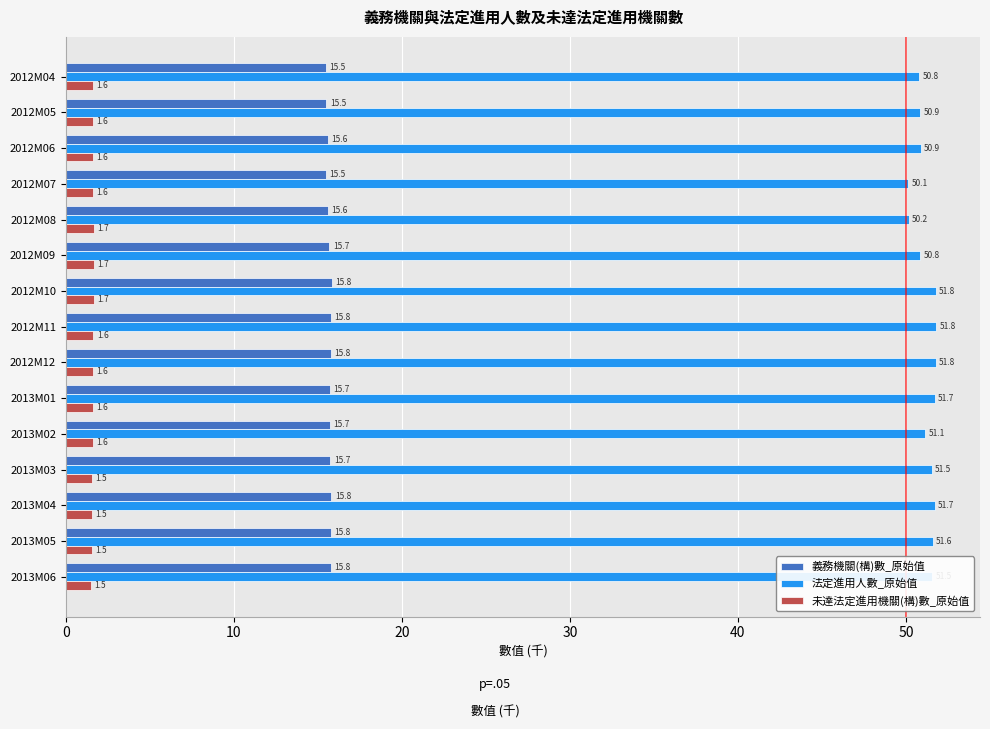

How many 義務機關(構)數_原始值 values are between 15 and 16?

15